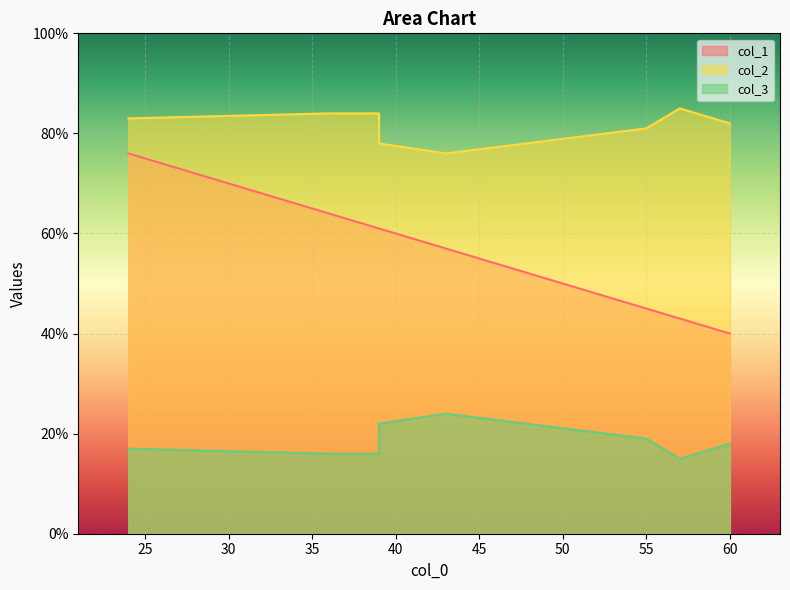

Which has a higher value, 39 or 43?

39